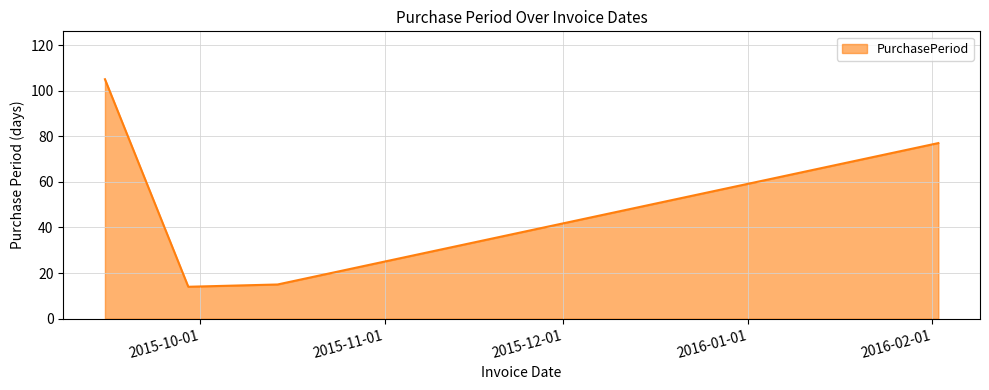

What is the minimum value shown in the chart?

14